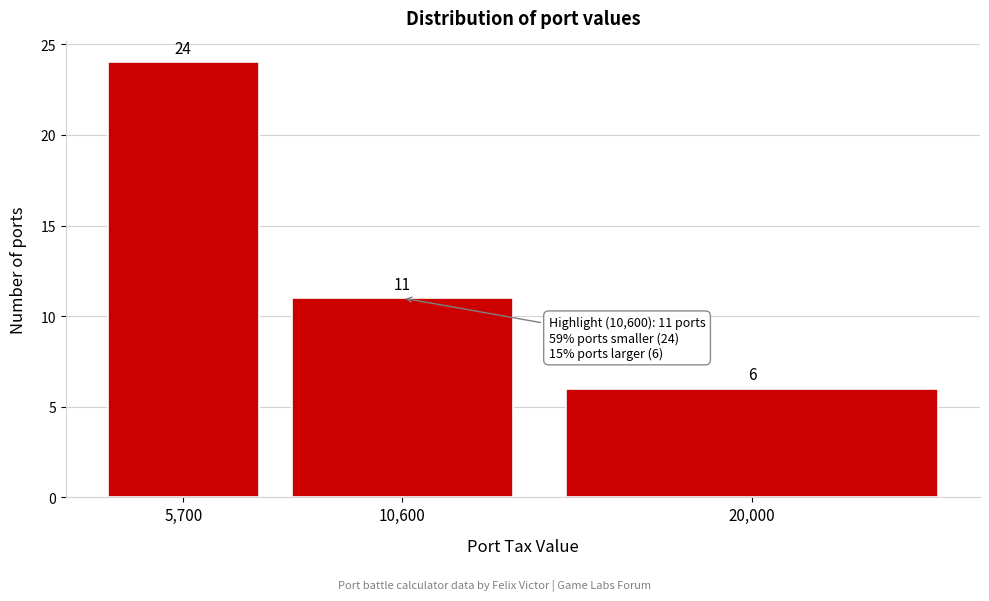

Reading right to left, what are all the values shown in this chart?

6	11	24